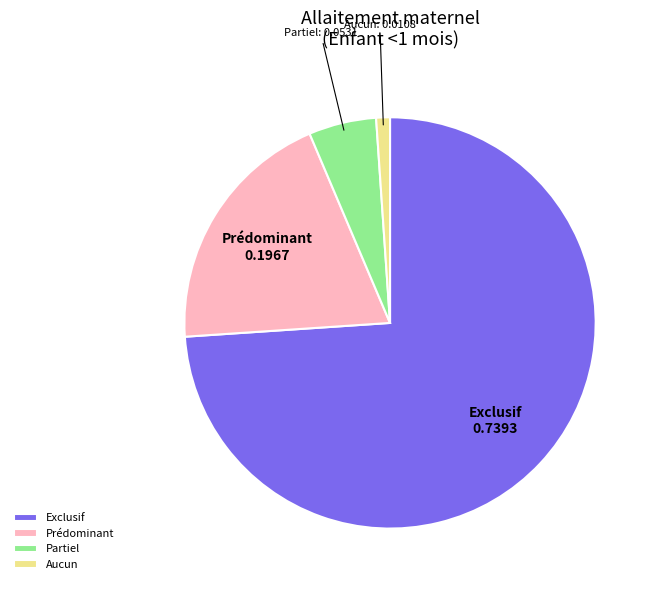

Which slice is the largest?

Exclusif